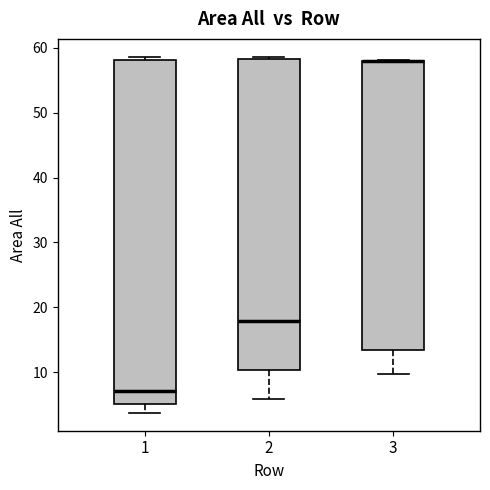

Reading left to right, transcribe this box plot: for each box, give where its median line is, the range the box spans, and where its two whiskers end, as read against the y-axis. The values are not printed on the chart, so give them approximately, as read against the axis.

1: median 7, box 5 to 58, whiskers 4 to 59
2: median 18, box 10 to 58, whiskers 6 to 59
3: median 58 (drawn on the box's upper edge), box 13 to 58, whiskers 10 to 58